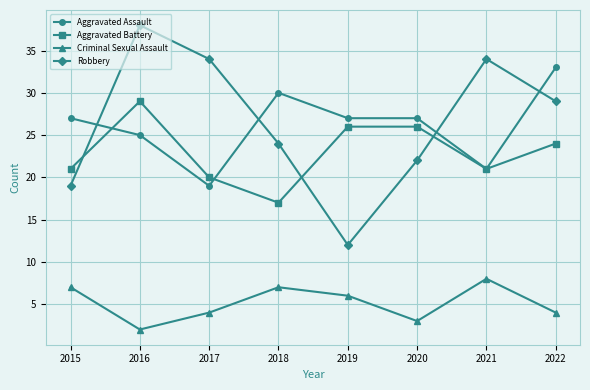

The Aggravated Battery series shows 29 at 2016. True or false?

True